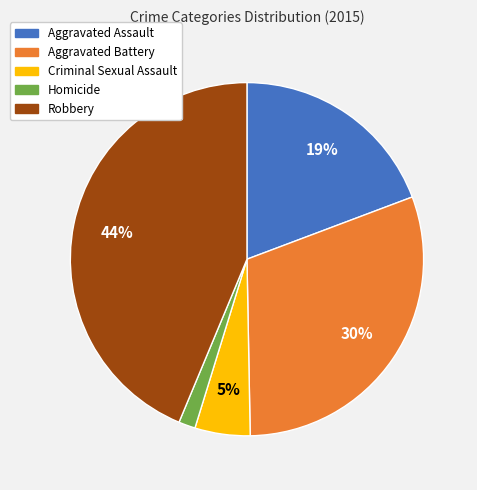

Combined, do Criminal Sexual Assault and Aggravated Assault account for over 50%?

No